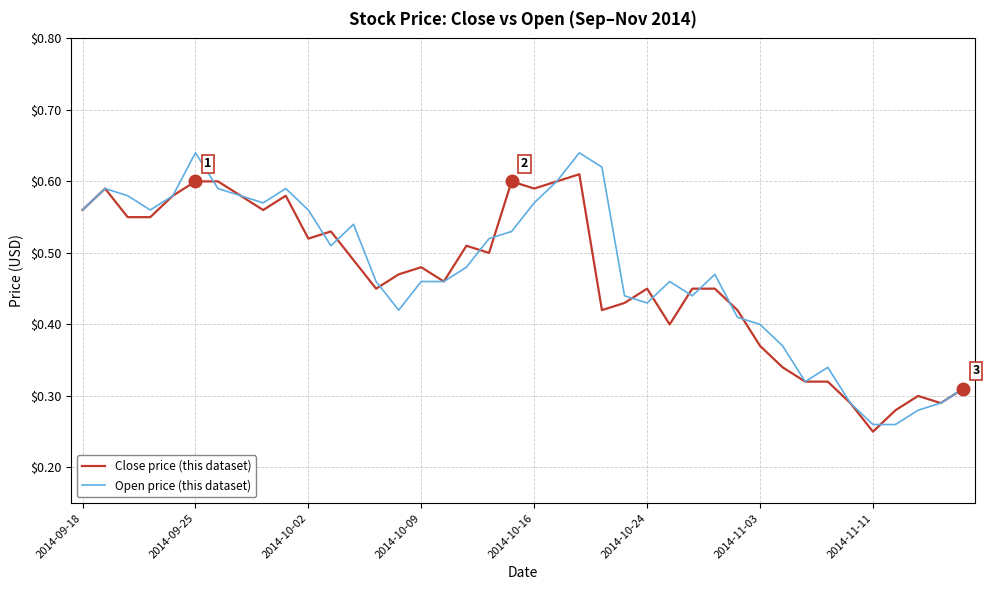

How many lines are shown in the chart?

2